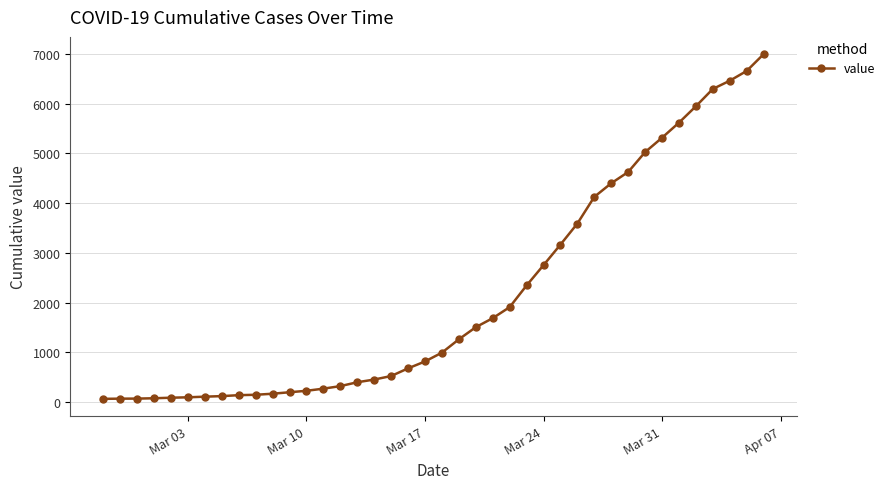

What is the difference between the maximum and minimum values?

6931